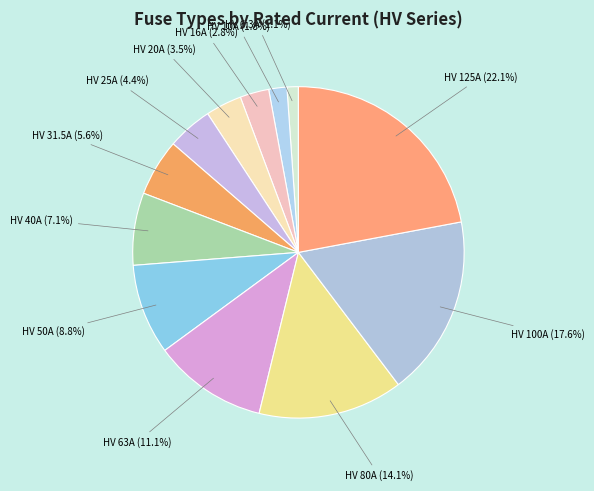

Does HV 100A account for over 50% of the chart?

No